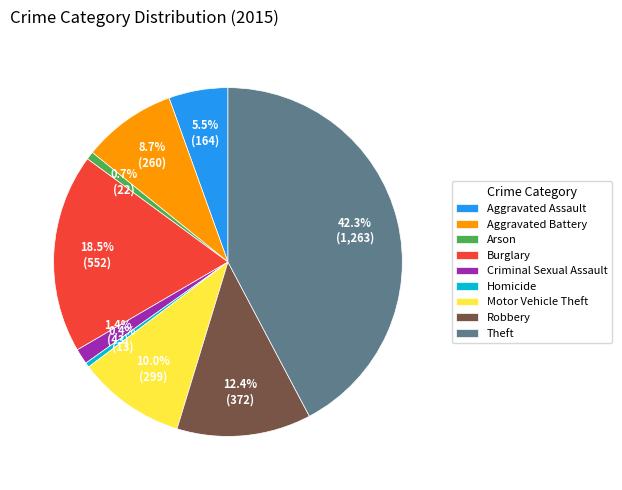

What percentage is the Theft slice, to the nearest percent?

42%